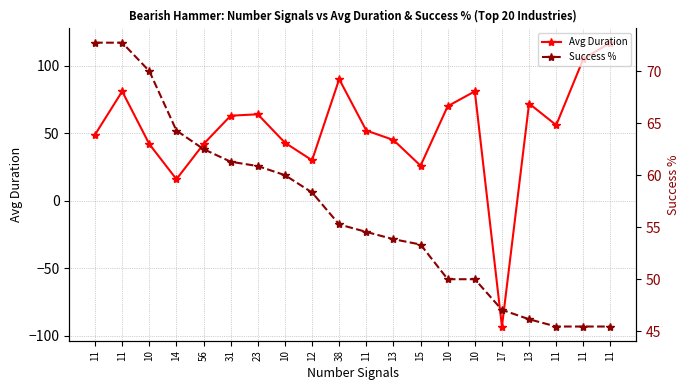

Rank the series by their maximum value, from lowest to highest.

Success %, Avg Duration